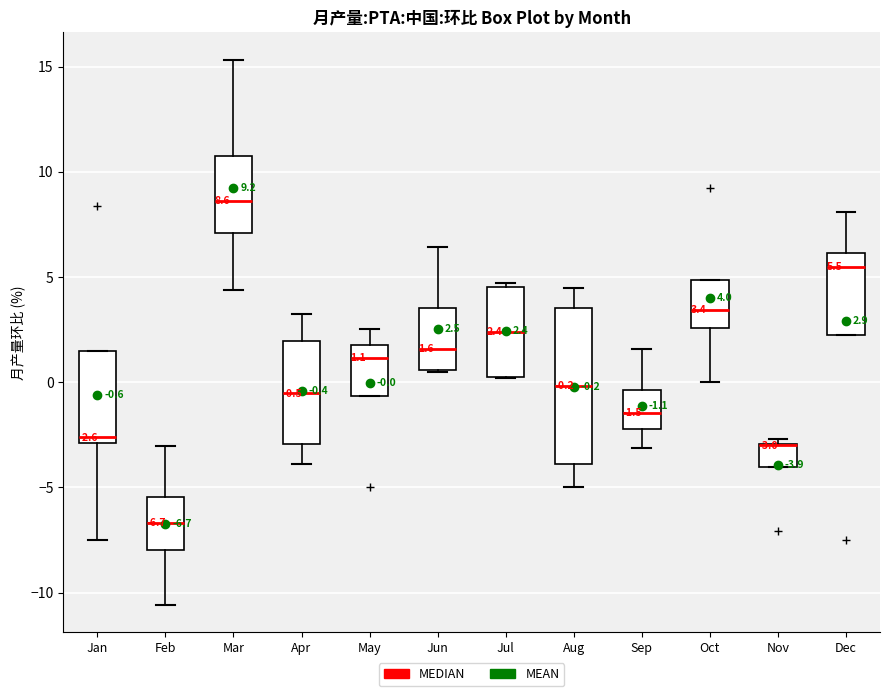

Comparing the boxes themselves (not the whiskers), which one is the tallest?

Aug